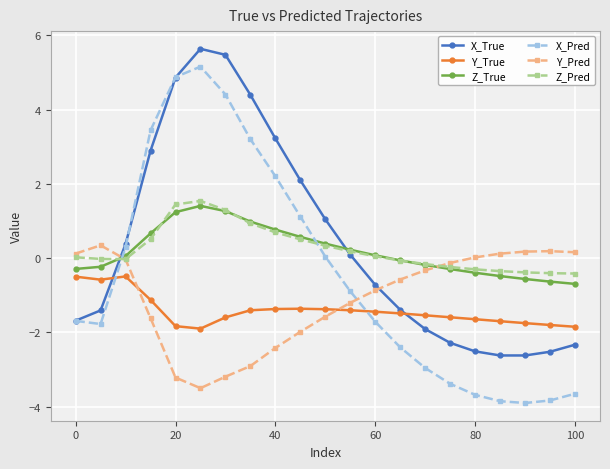

Which series has the largest total across all categories?

X_True